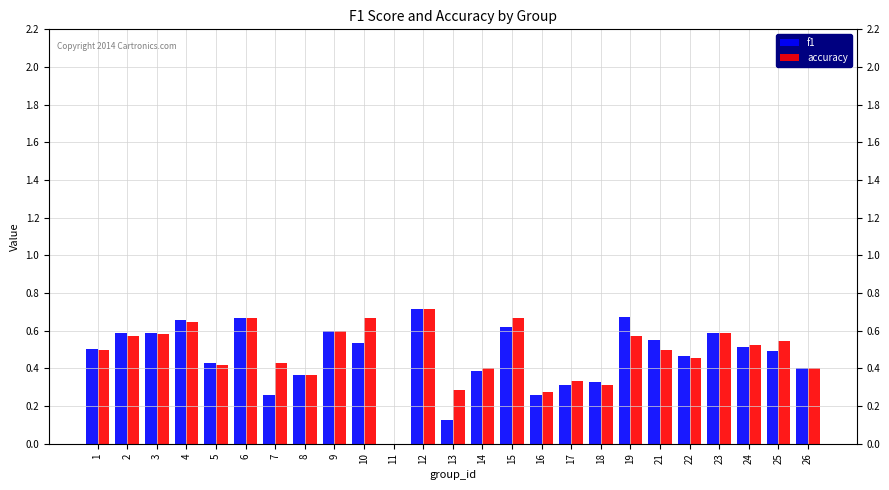

At which category is the sum across all series the highest?

12